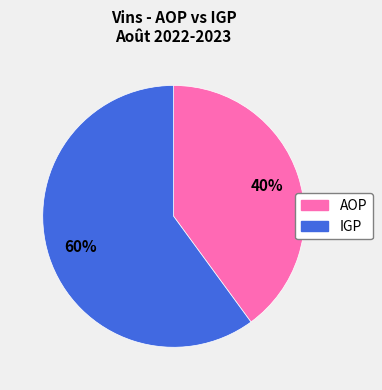

How many segments does this pie chart have?

2